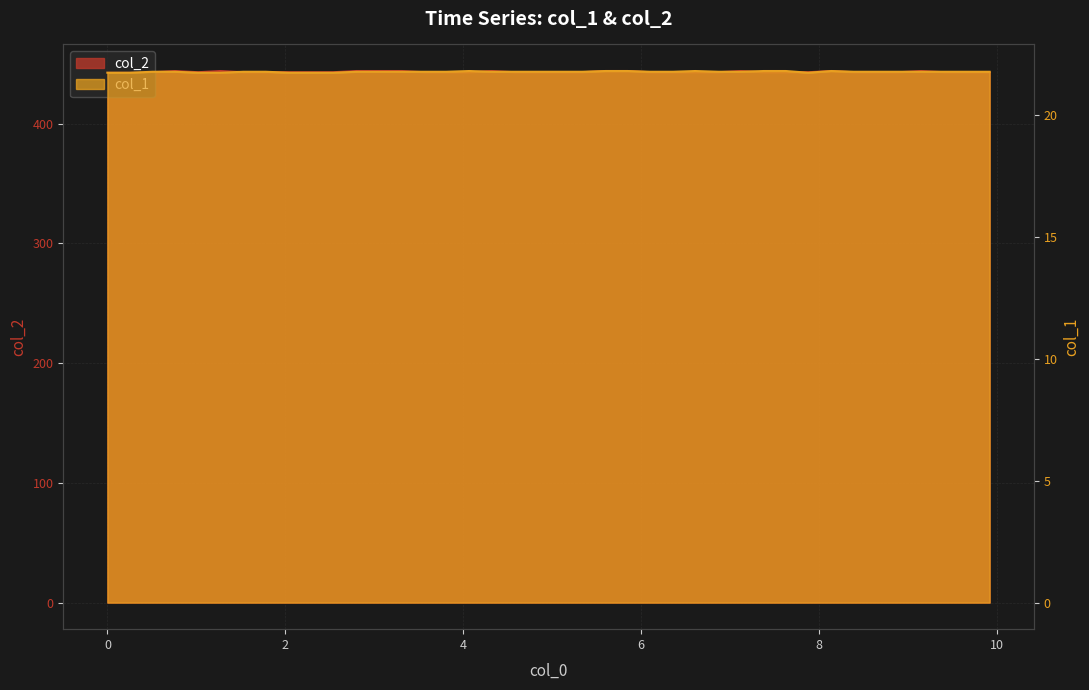

At which category is the sum across all series the highest?

5.6